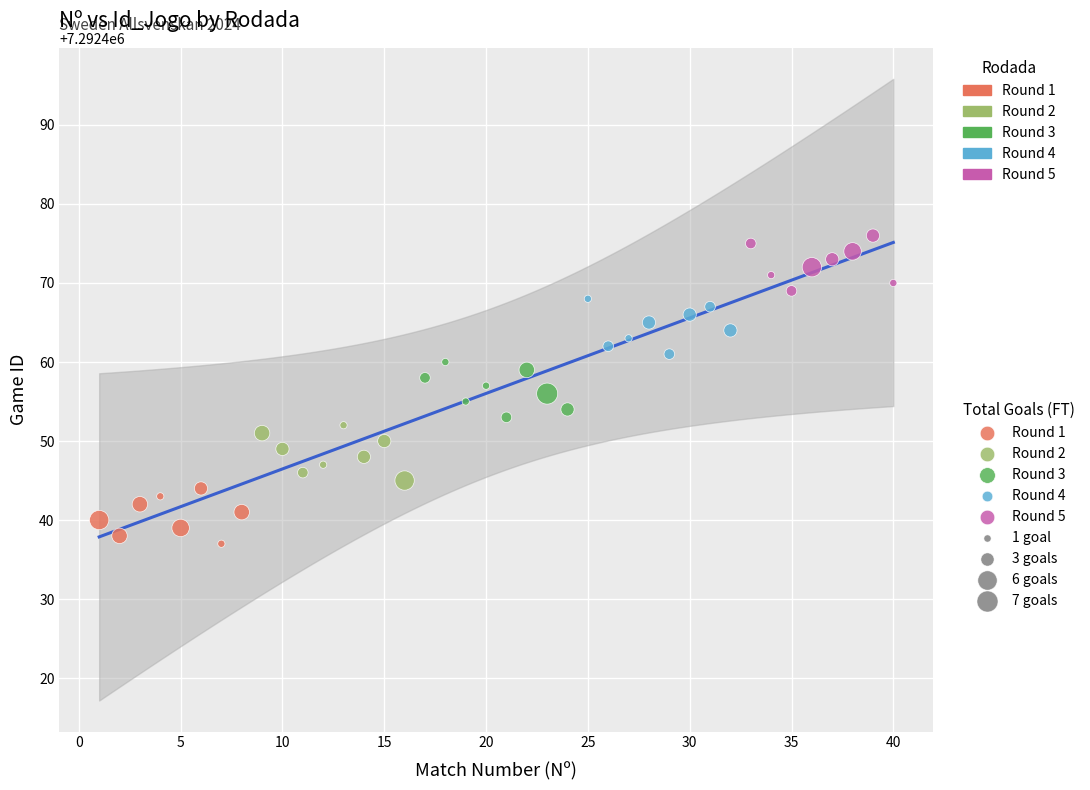

Which series contains the highest Y value?

Round 5